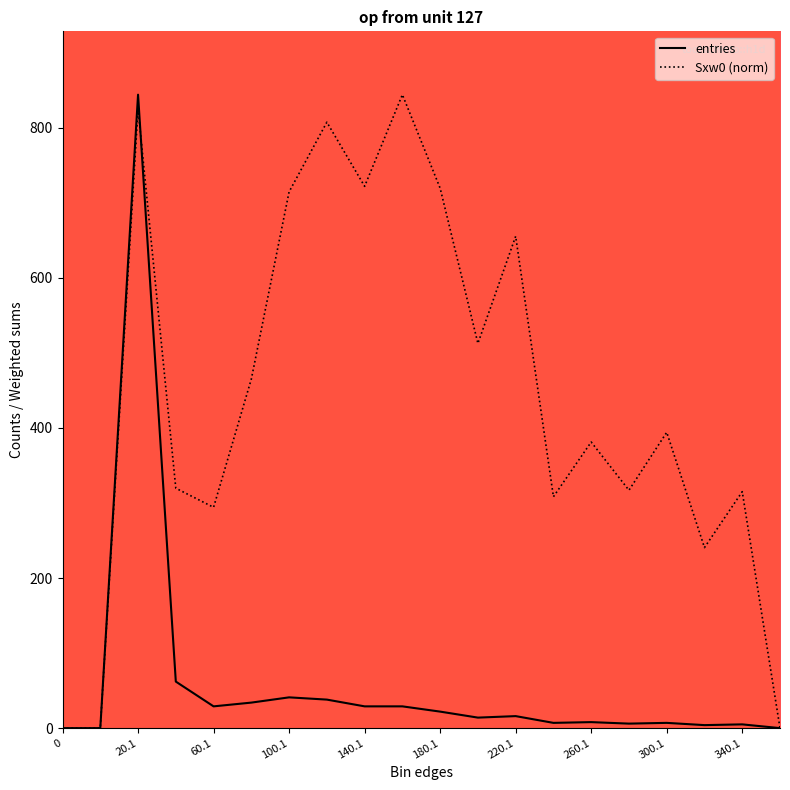

What is the greatest value displayed?

844.0